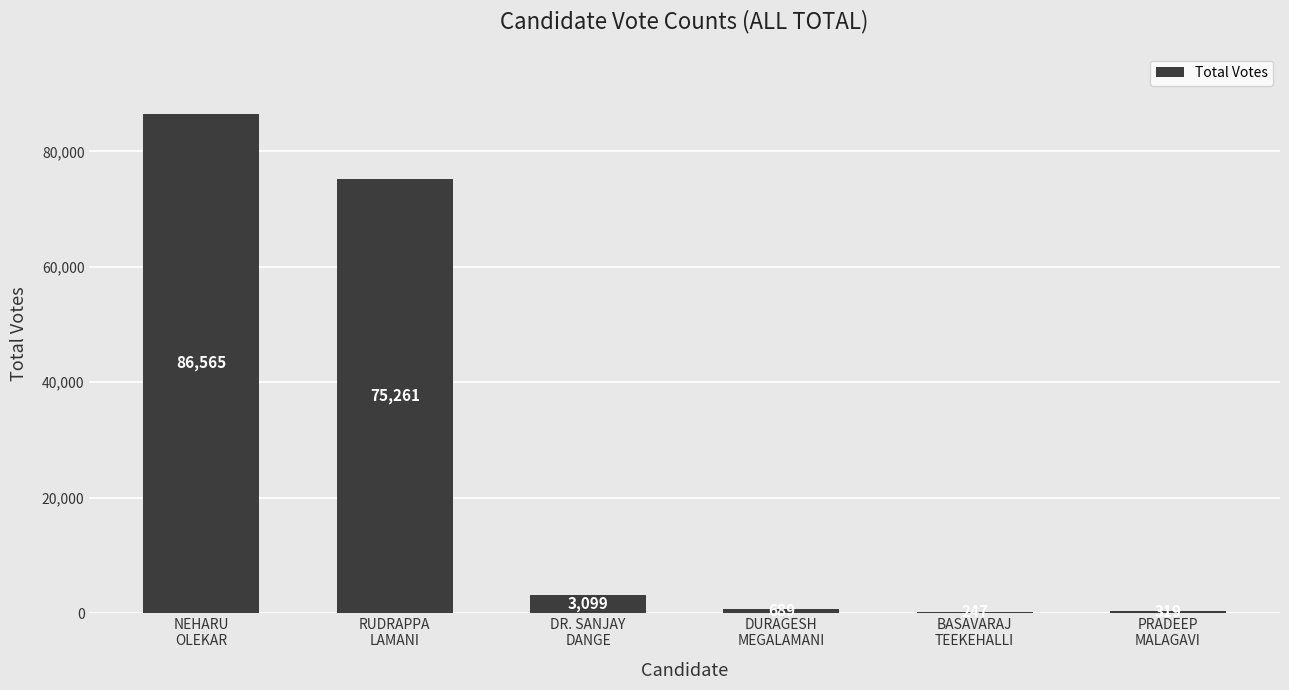

What is the sum of all values?

166180